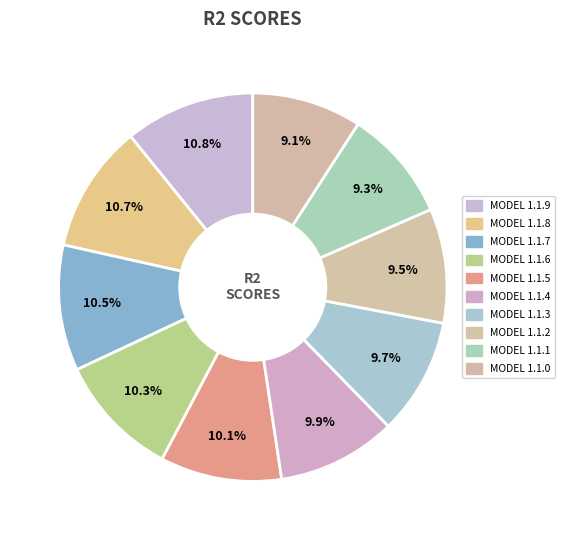

Does any single category account for the majority?

No